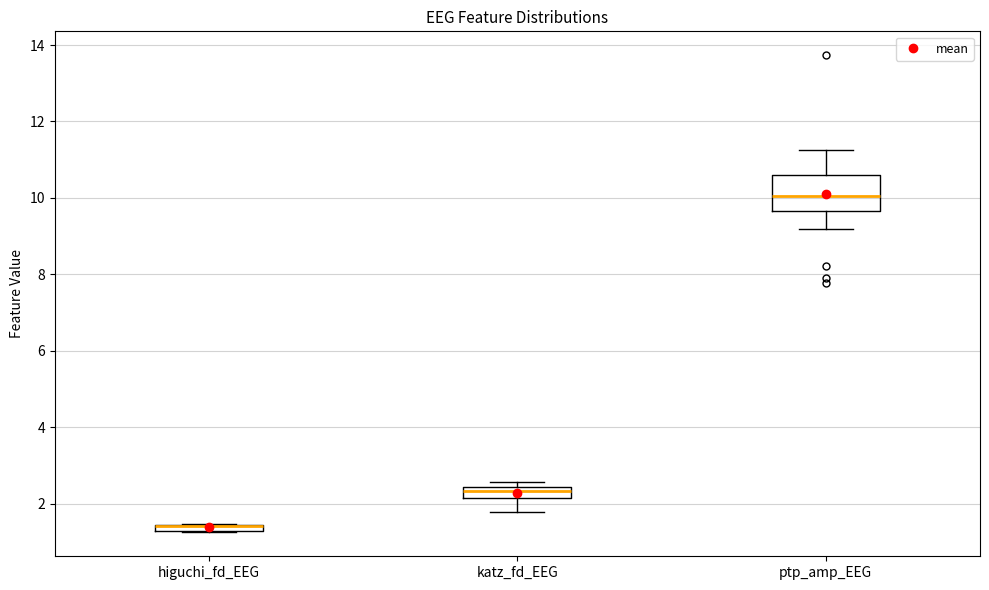

Comparing the boxes themselves (not the whiskers), which one is the tallest?

ptp_amp_EEG